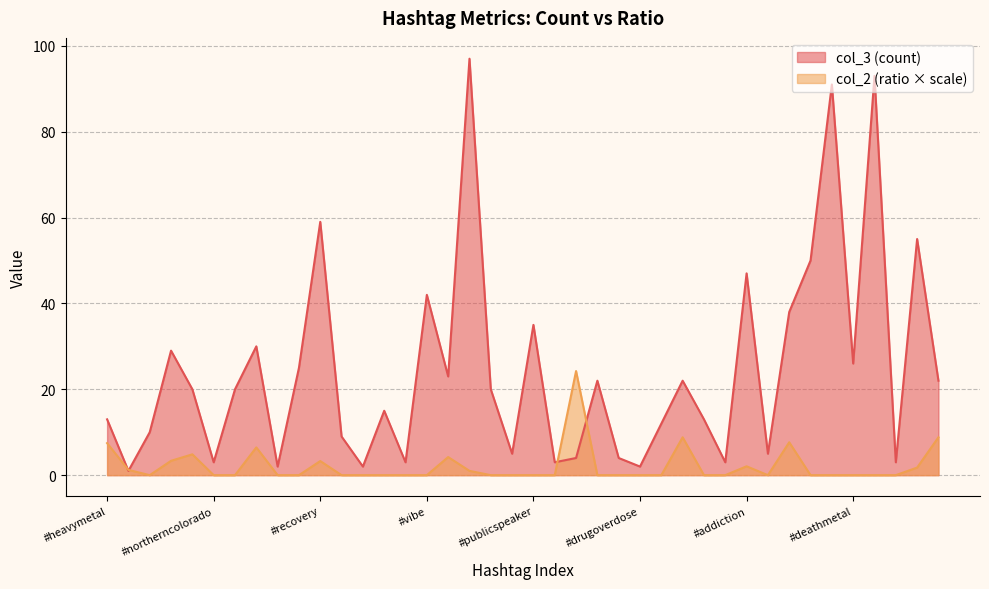

What is the difference between the second highest and minimum values in the col_3 series?

92.0